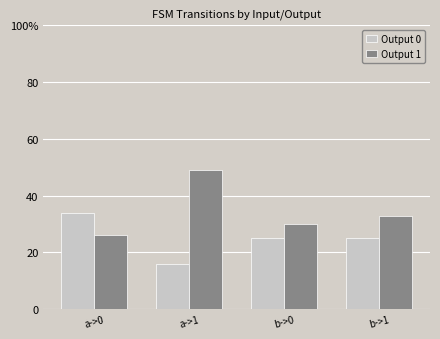

What is the difference between the maximum and minimum values in the Output 0 series?

18